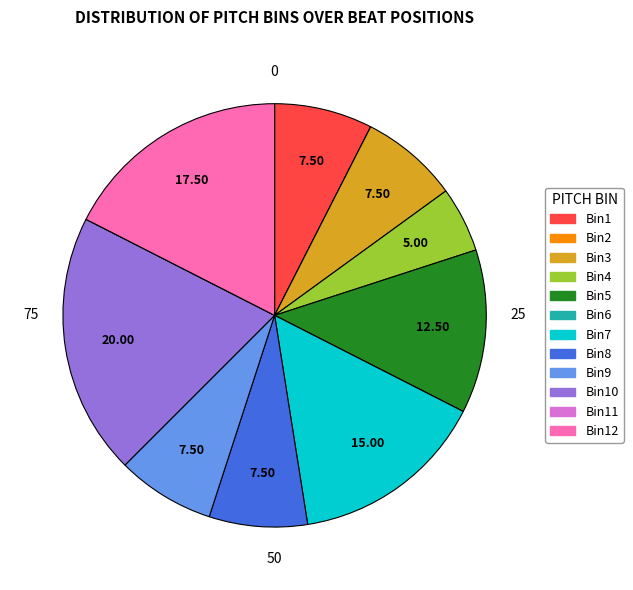

Is there a majority slice in this chart?

No